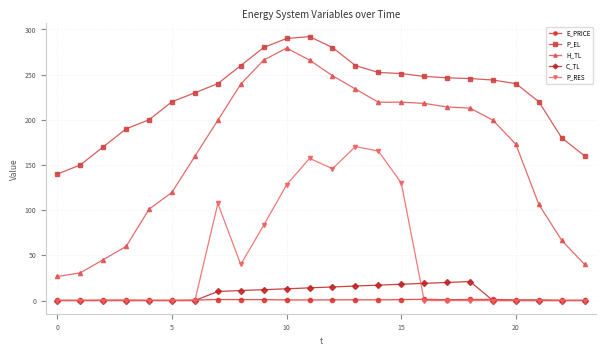

True or false: E_PRICE and P_EL intersect in this chart.

False